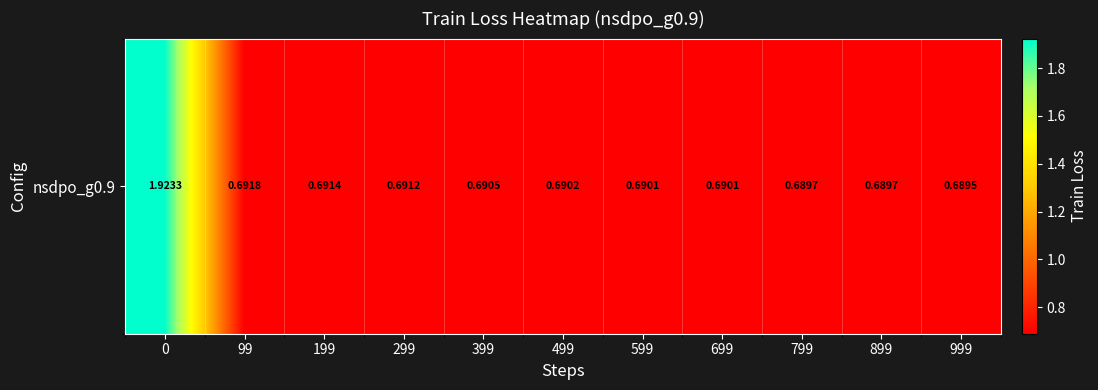

The value at 899 is 0.4. True or false?

False